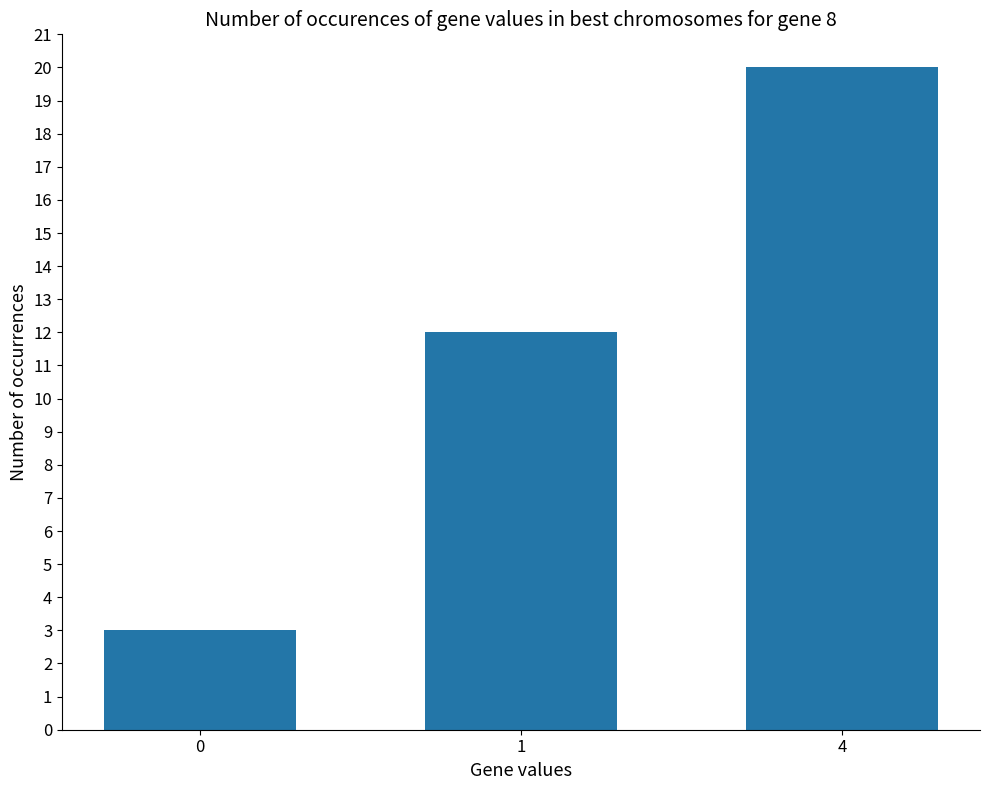

How many data points are less than 12?

1